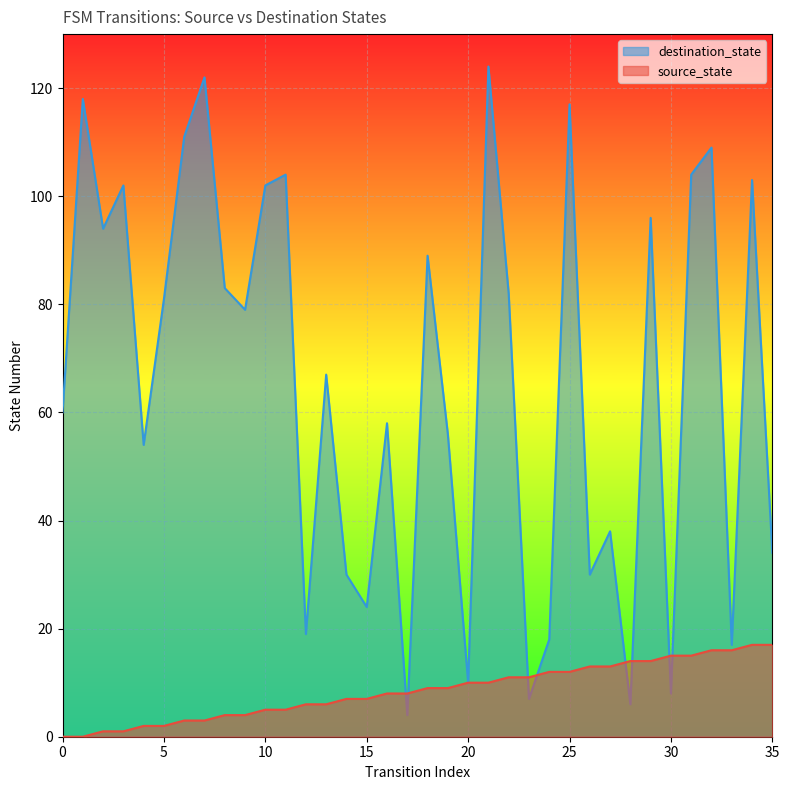

What is the difference between the maximum and minimum values in the source_state series?

17